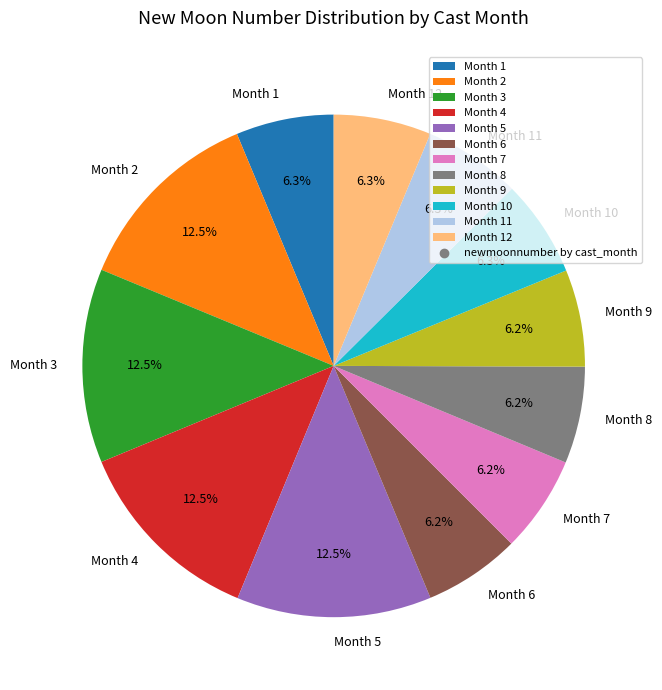

How much of the chart is everything except Month 8?

93.8%